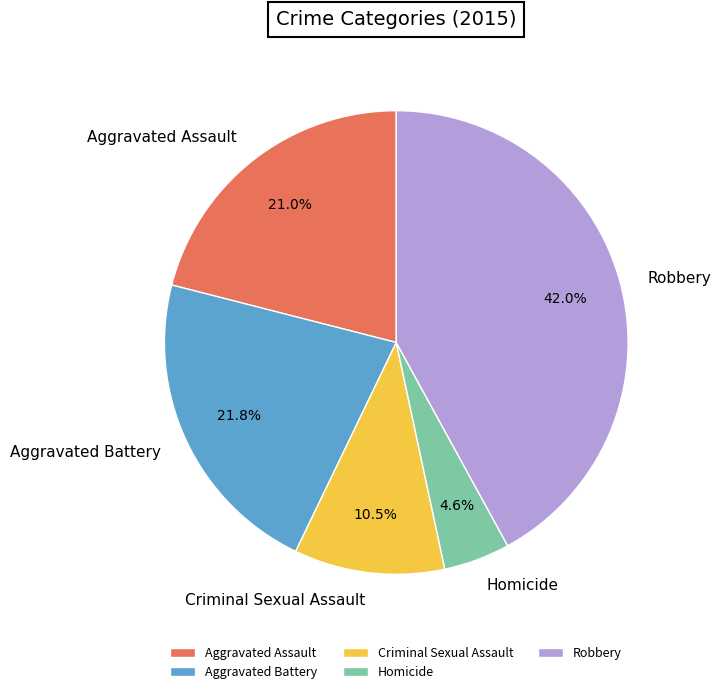

The Criminal Sexual Assault slice represents 1% of the pie. True or false?

False